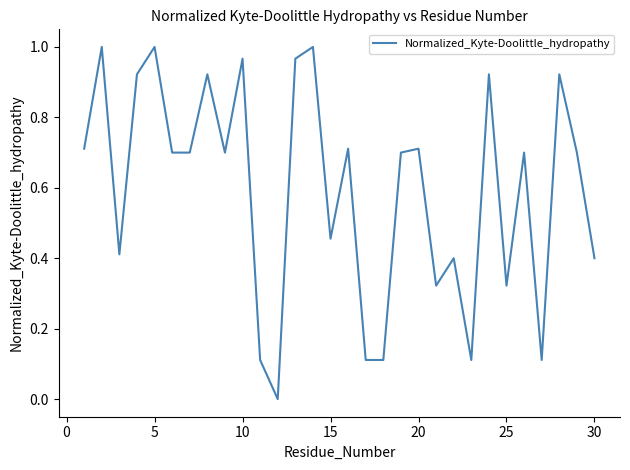

Does the chart have visible grid lines?

No